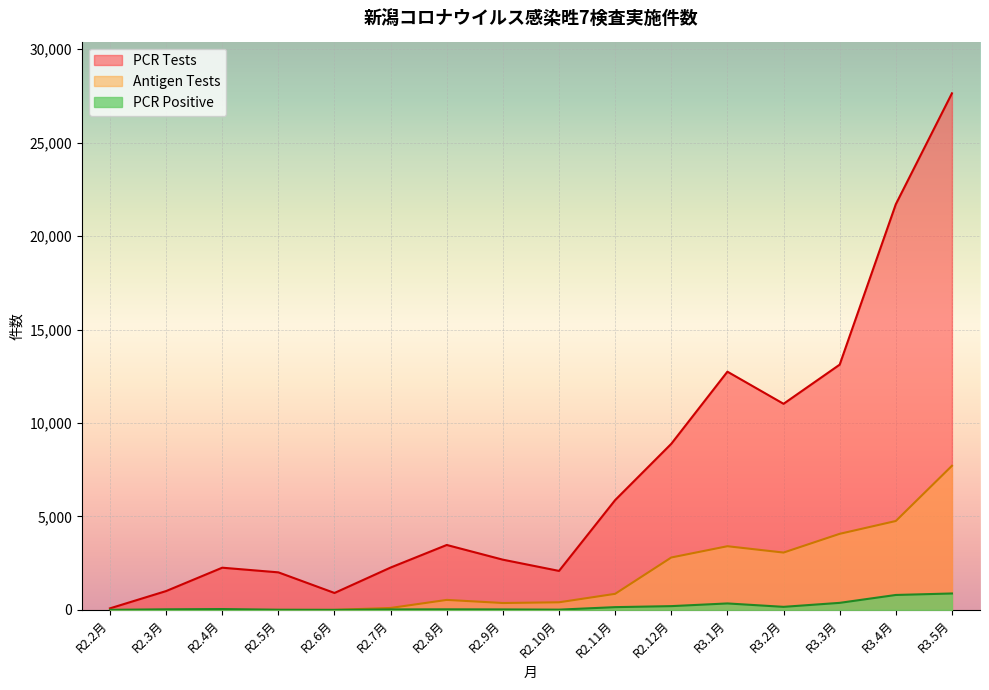

What is the label of the 2nd point from the right?

R3.4月